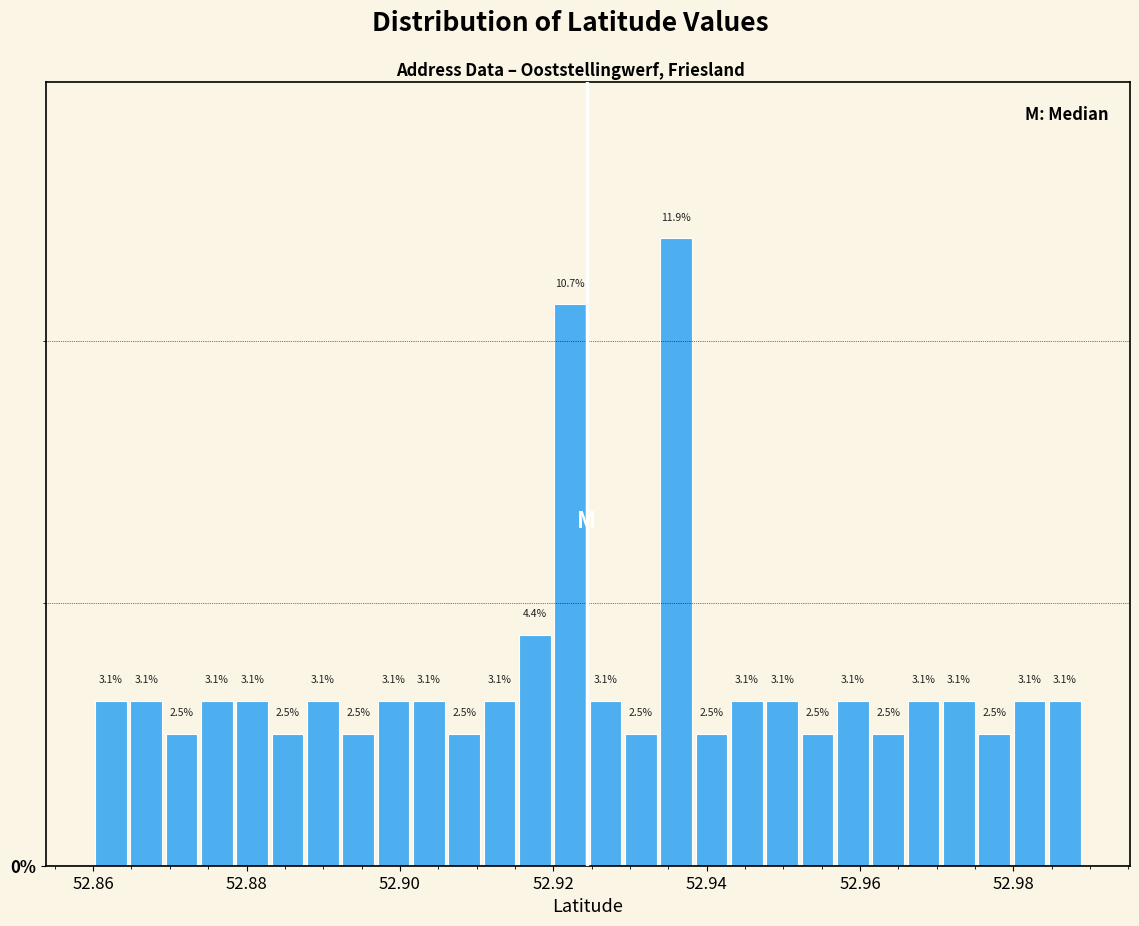

Read against the x-axis, roughly where is the centre of the tallest bar?

52.936